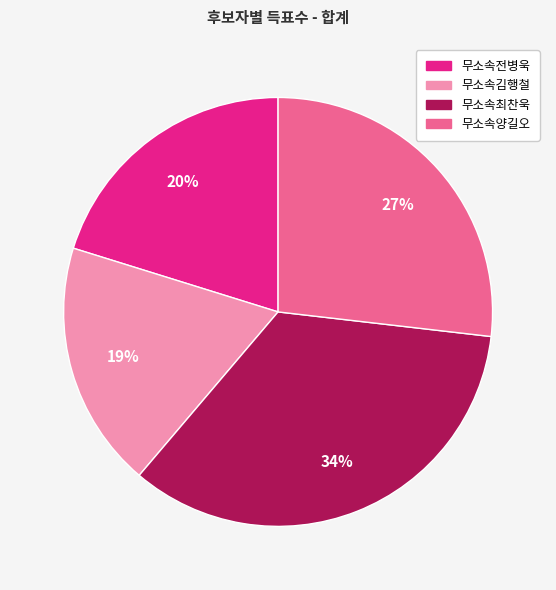

To the nearest percent, what portion does 무소속전병욱 represent?

20%